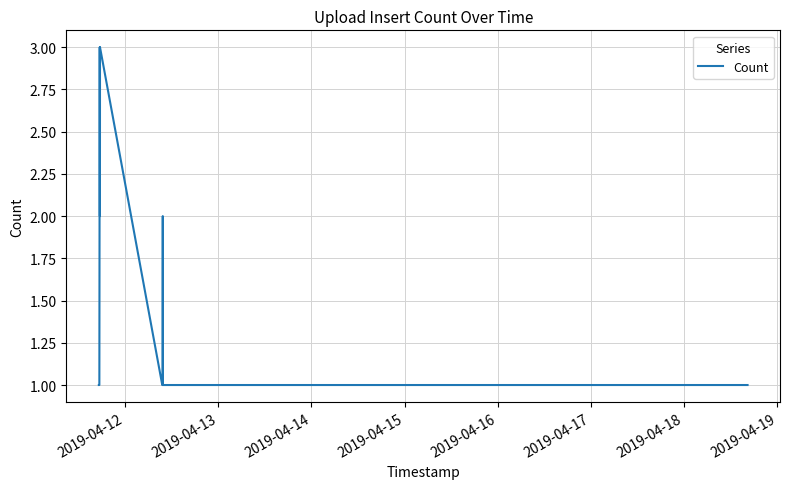

What is the maximum value shown in the chart?

3